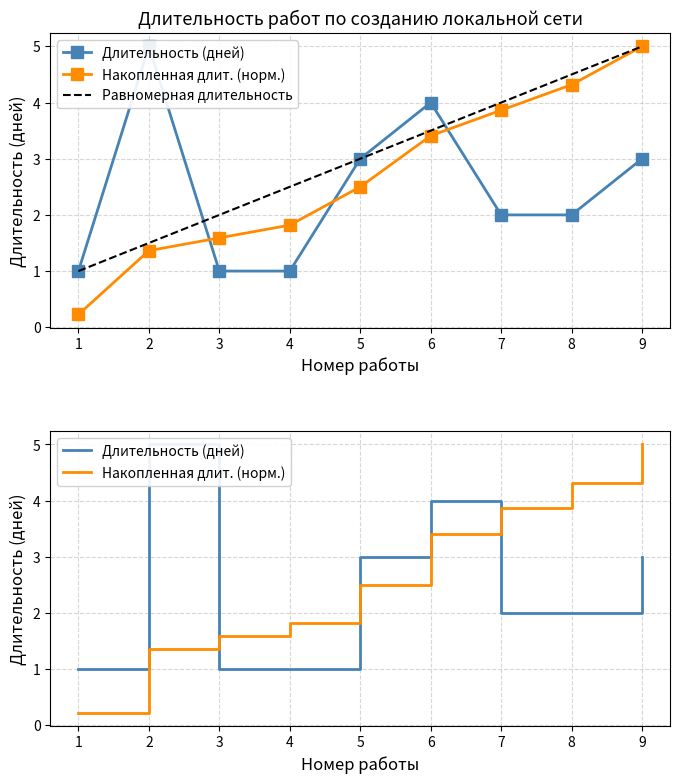

Between 4 and 8, which is larger?

8